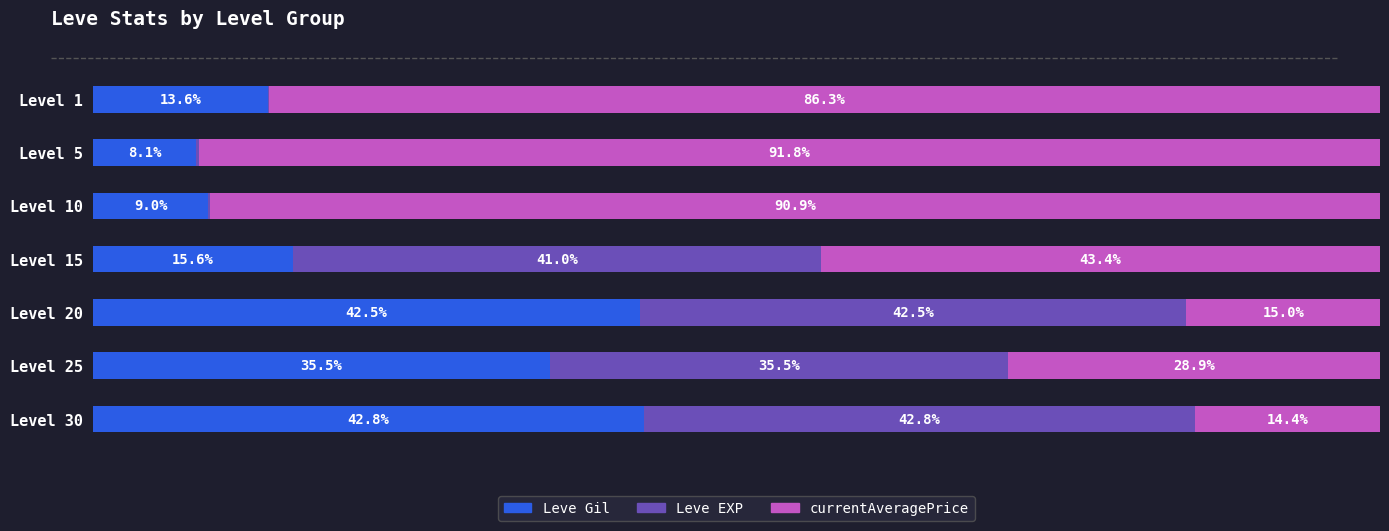

At which label is Leve Gil closest to 25?

Level 15